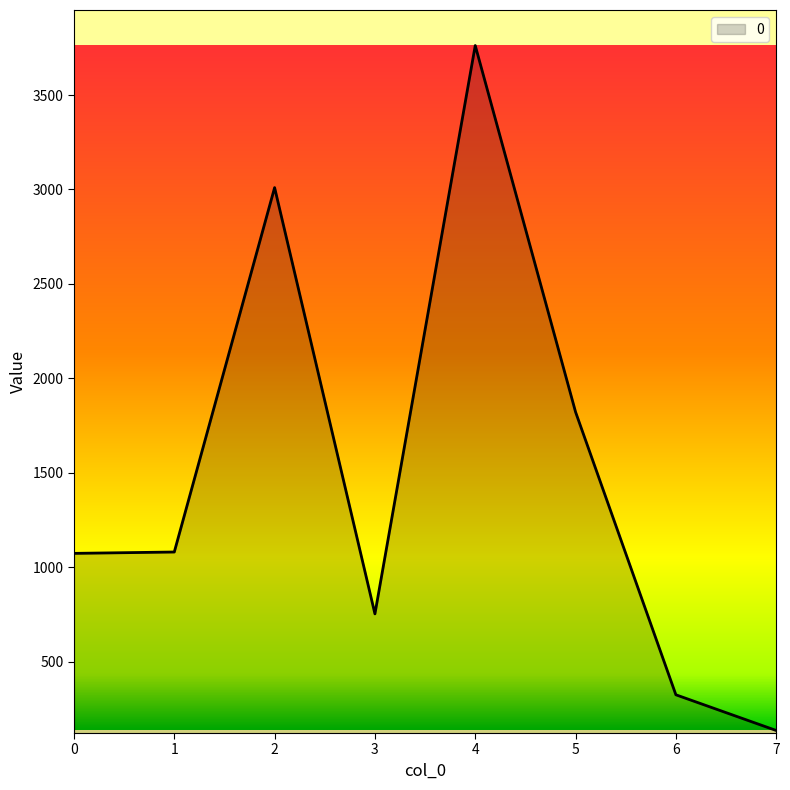

The chart shows a value of 303.4 at 1. True or false?

False